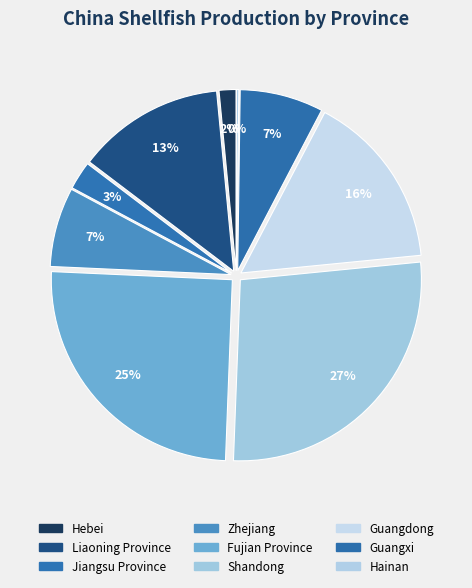

Between Hainan and Liaoning Province, which is larger?

Liaoning Province